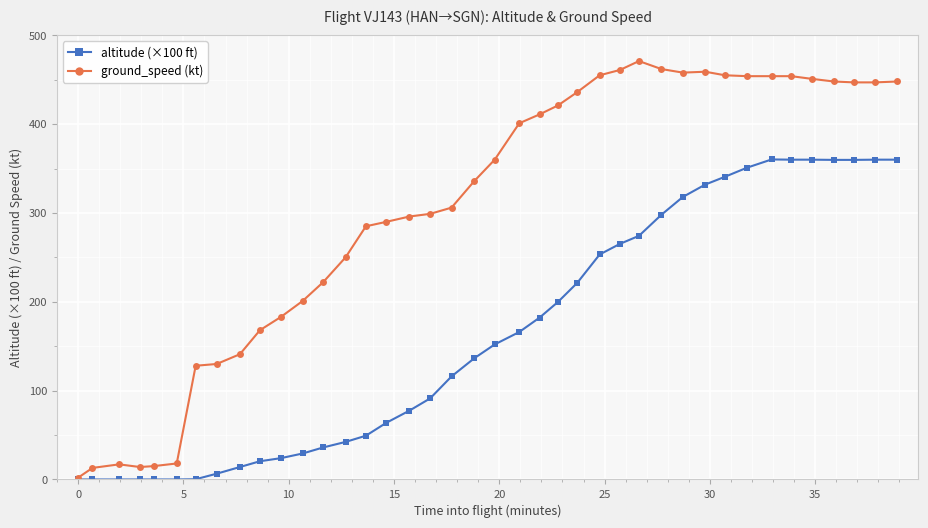

What is the greatest value displayed?

471.0